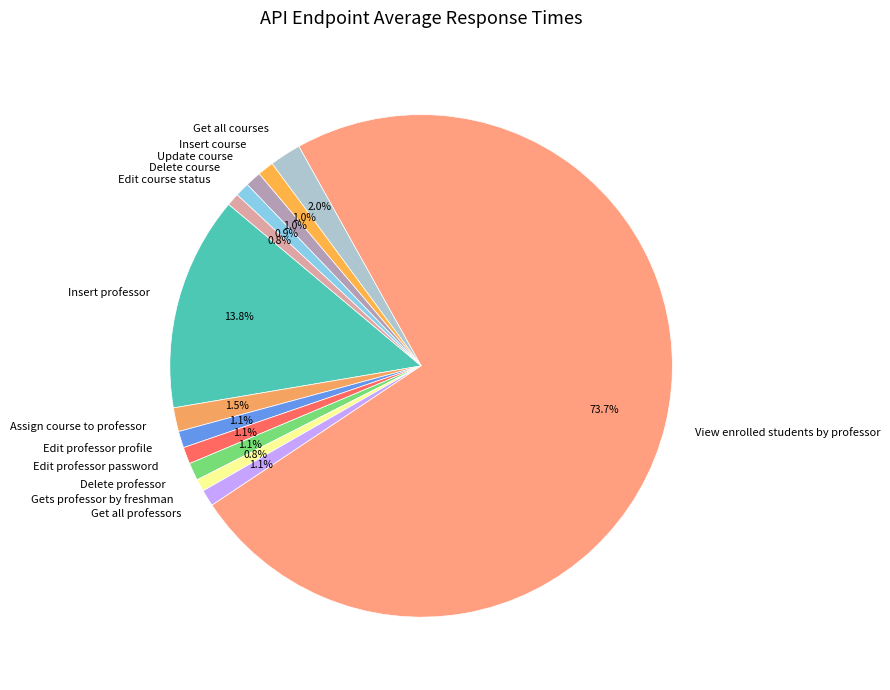

Count the number of slices in the pie.

13